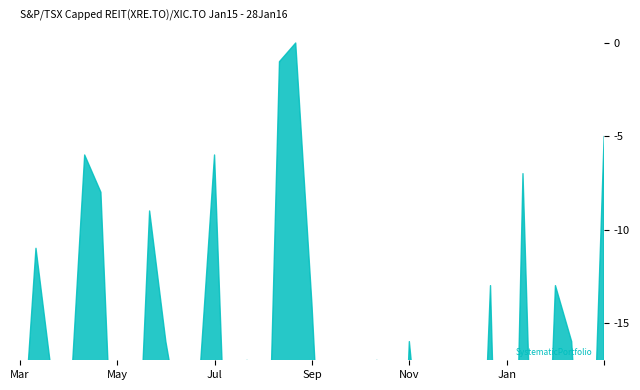

Which series has the largest range (max minus min)?

line_main